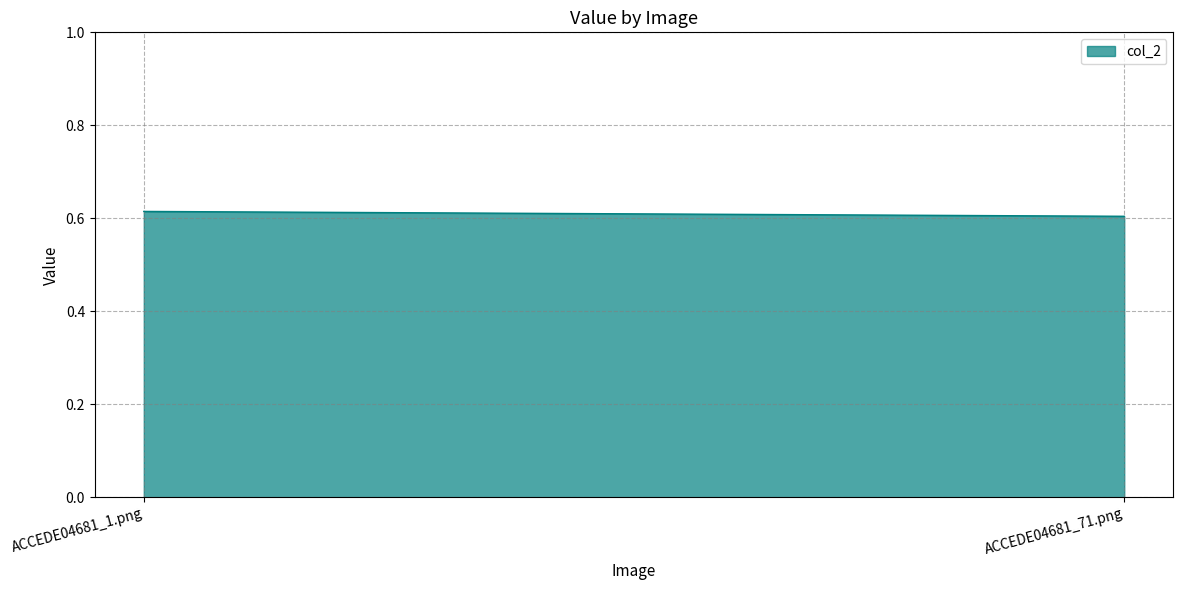

What position from the right is ACCEDE04681_1.png?

2